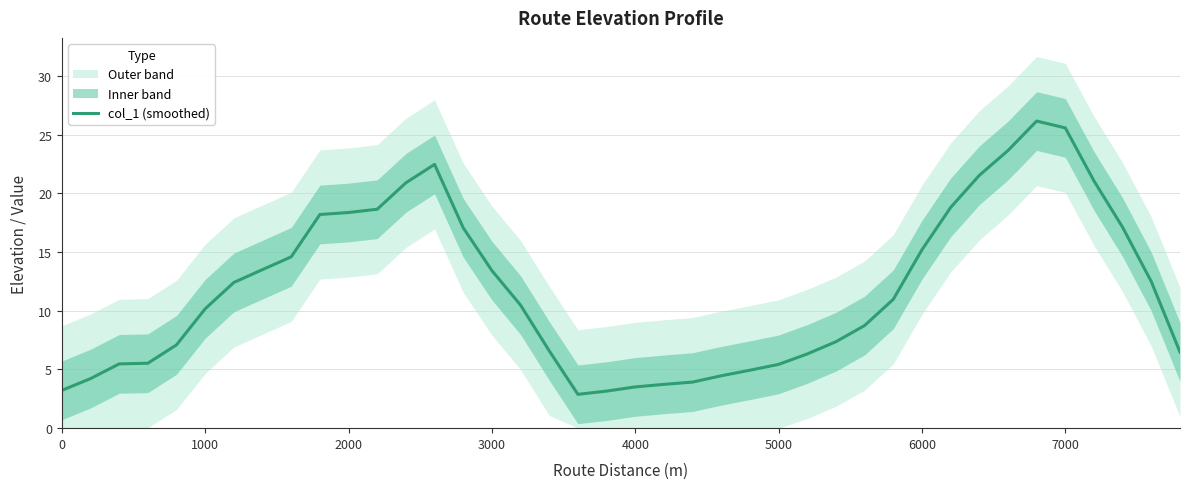

What is the minimum value shown in the chart?

2.9